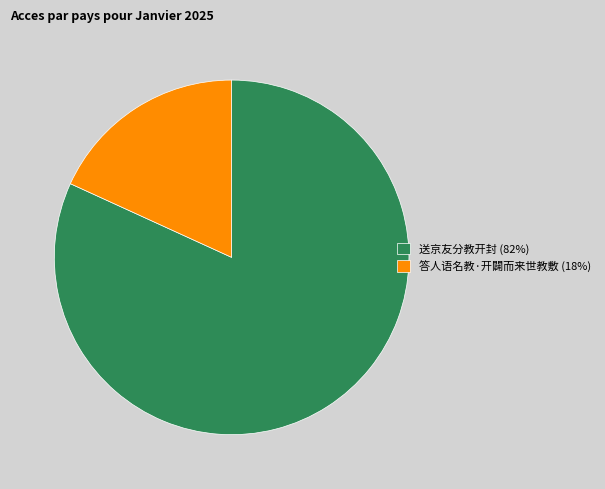

How many segments does this pie chart have?

2